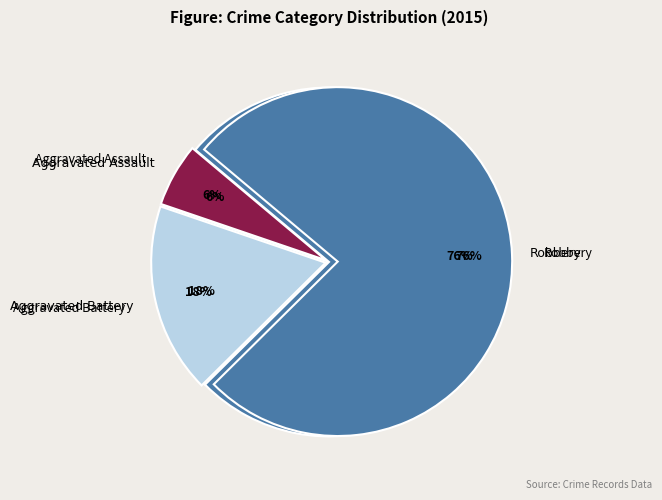

To the nearest percent, what is the average slice percentage?

33%